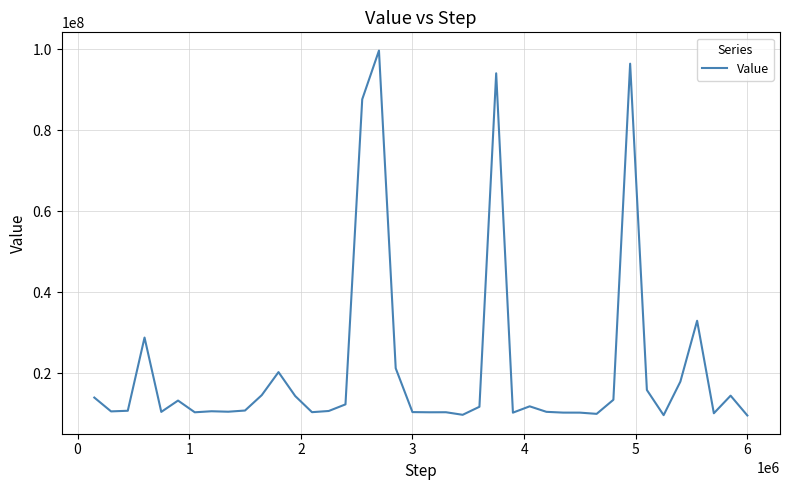

What is the greatest value displayed?

99663128